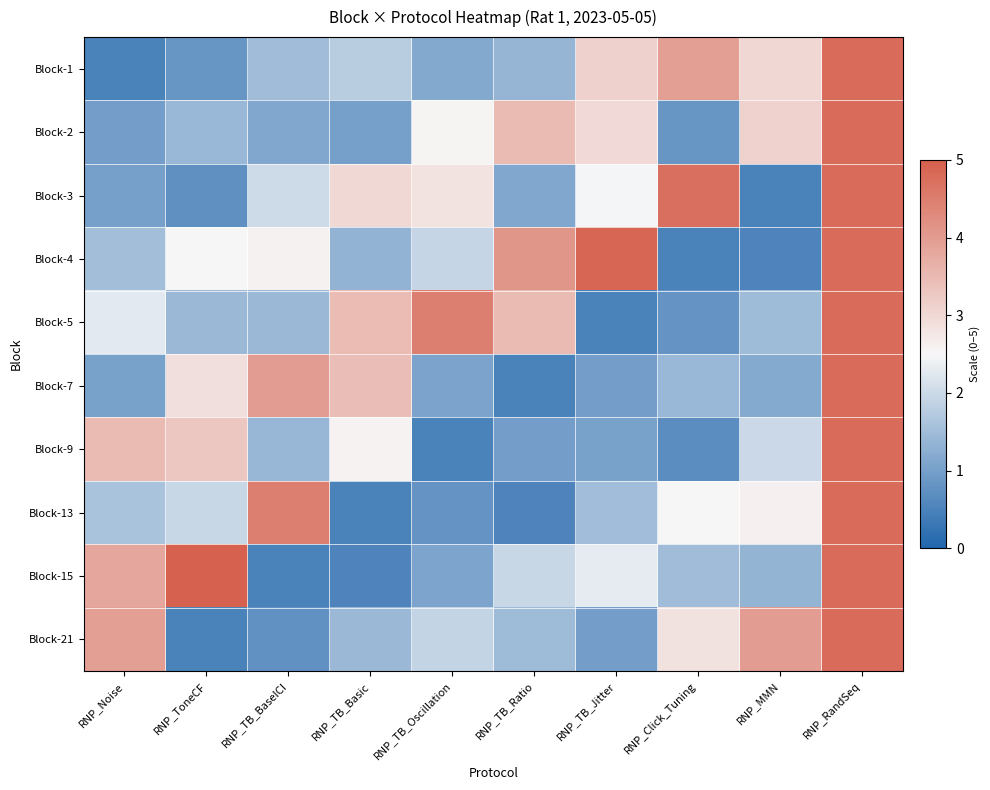

What is the difference between the highest and lowest values at RNP_Noise?

3.4